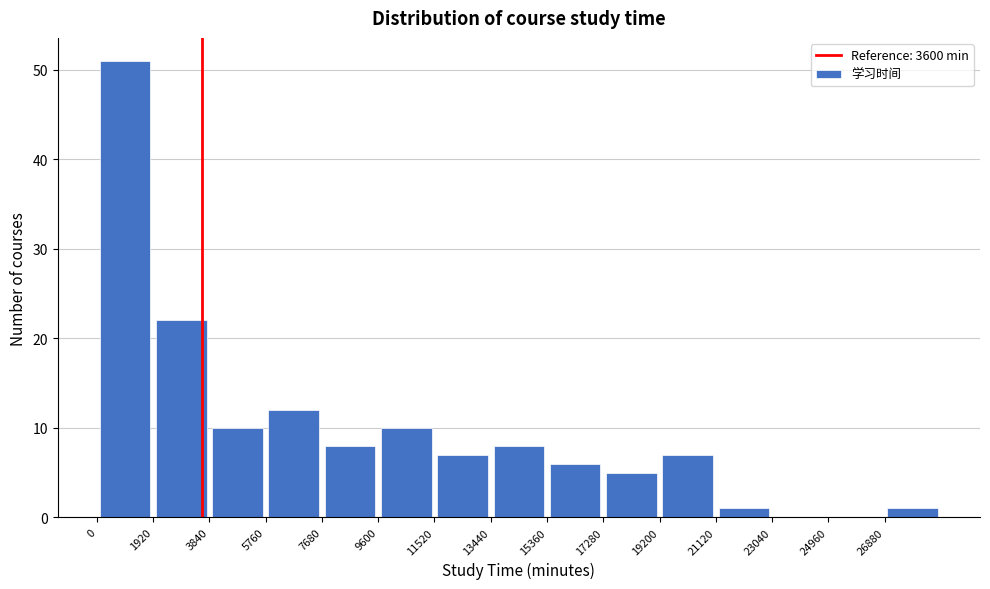

Reading left to right, list every bar in this chart as the range it spans on the x-axis followed by its height. Neither the bar edges nor the heights are printed on the chart, so give them approximately, as read against the axes.

0 to 1920: 51
1920 to 3840: 22
3840 to 5760: 10
5760 to 7680: 12
7680 to 9600: 8
9600 to 11520: 10
11520 to 13440: 7
13440 to 15360: 8
15360 to 17280: 6
17280 to 19200: 5
19200 to 21120: 7
21120 to 23040: 1
23040 to 24960: 0
24960 to 26880: 0
26880 to 28800: 1